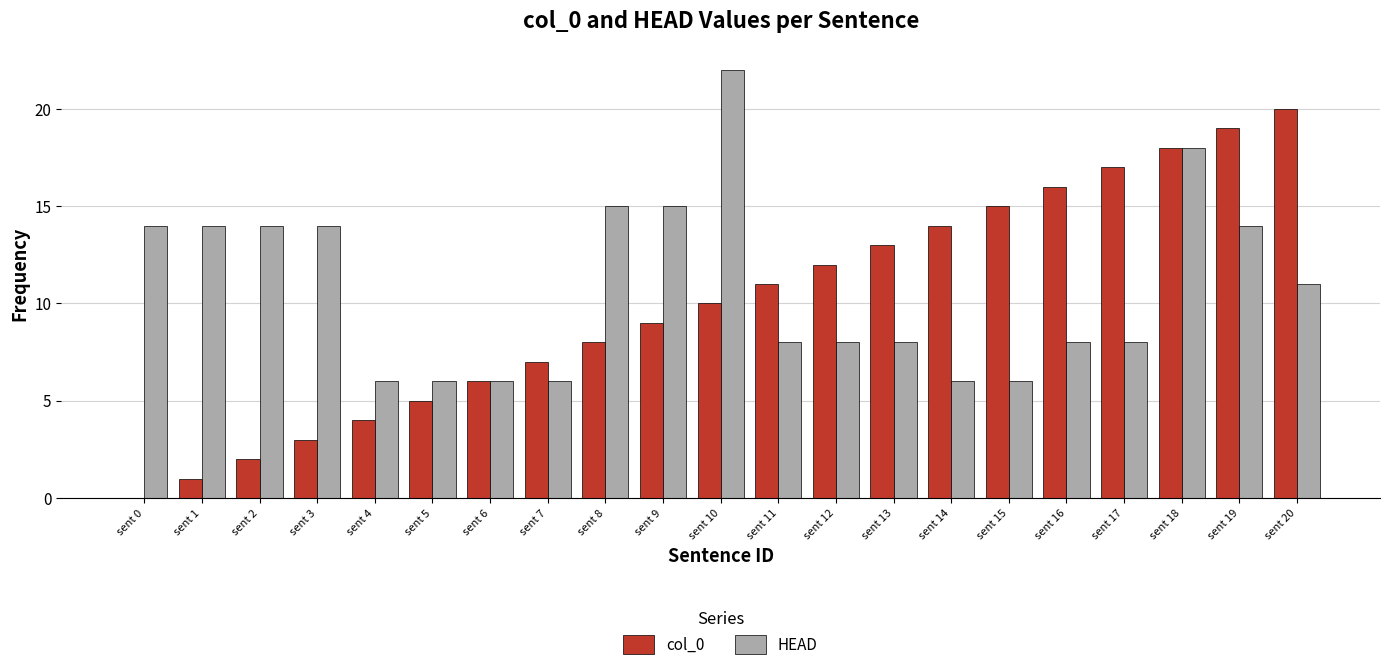

Reading left to right, transcribe all the data shown in this chart.

col_0: 0	1	2	3	4	5	6	7	8	9	10	11	12	13	14	15	16	17	18	19	20
HEAD: 14	14	14	14	6	6	6	6	15	15	22	8	8	8	6	6	8	8	18	14	11